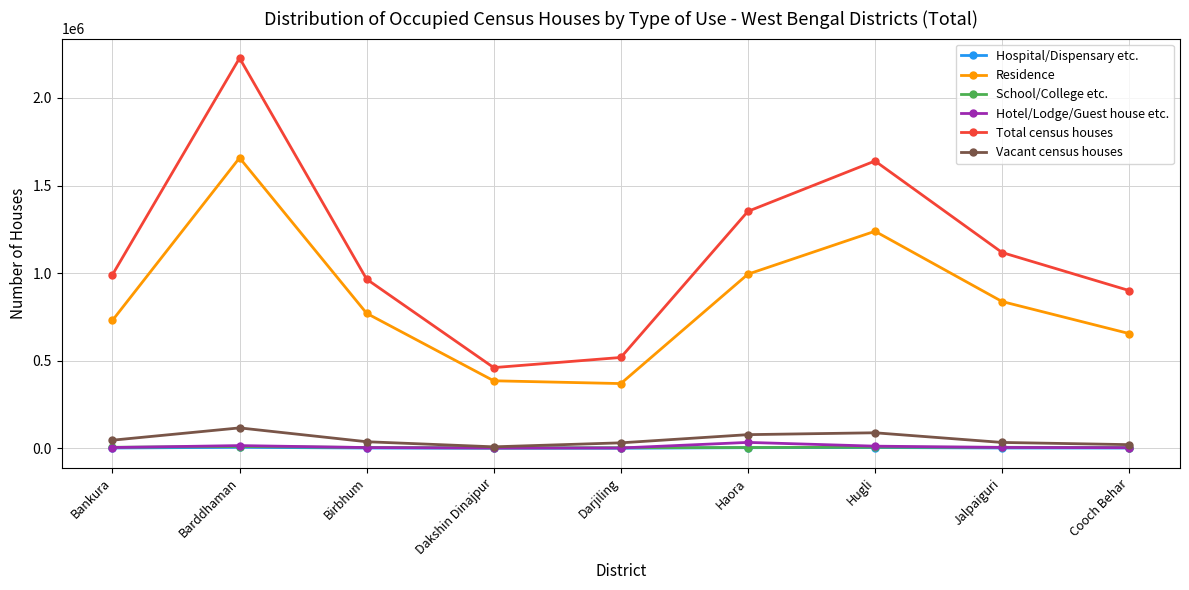

What is the label of the 7th point from the right?

Birbhum